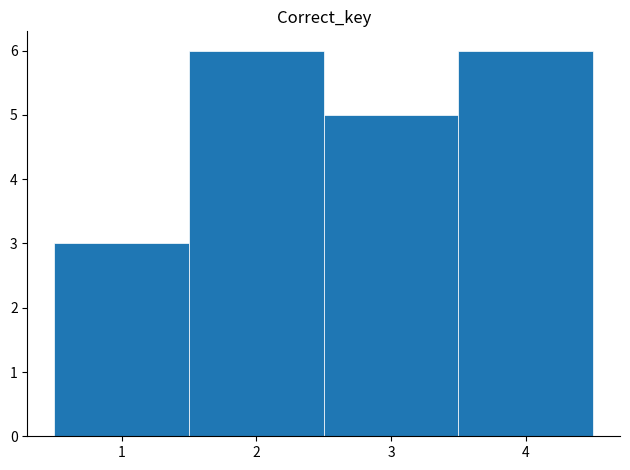

Reading left to right, transcribe this chart: for each bar, give the range it covers on the x-axis and its height. The values are not printed on the chart, so give them approximately, as read against the axis.

0.5 to 1.5: 3
1.5 to 2.5: 6
2.5 to 3.5: 5
3.5 to 4.5: 6